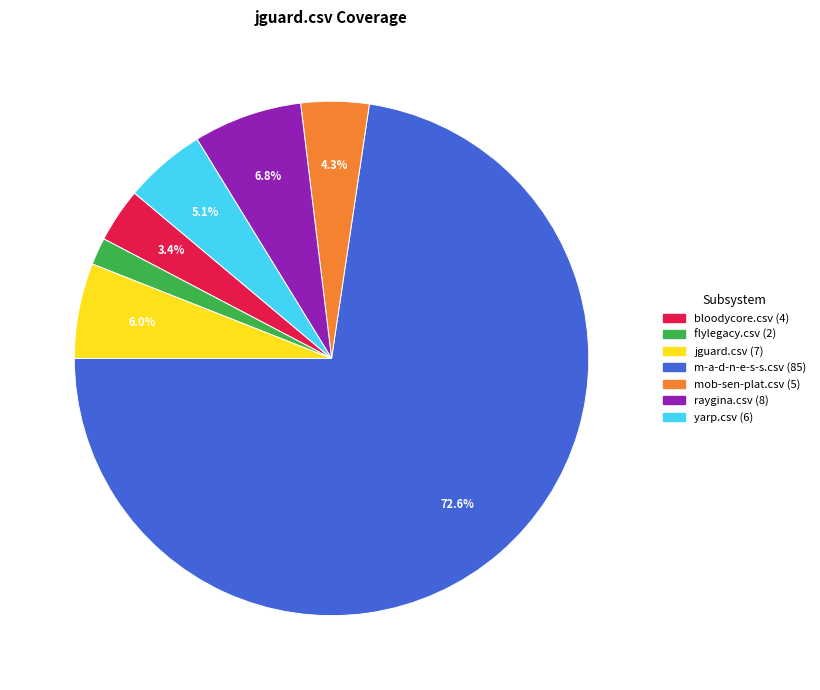

Is there any slice that represents more than half of the pie?

Yes